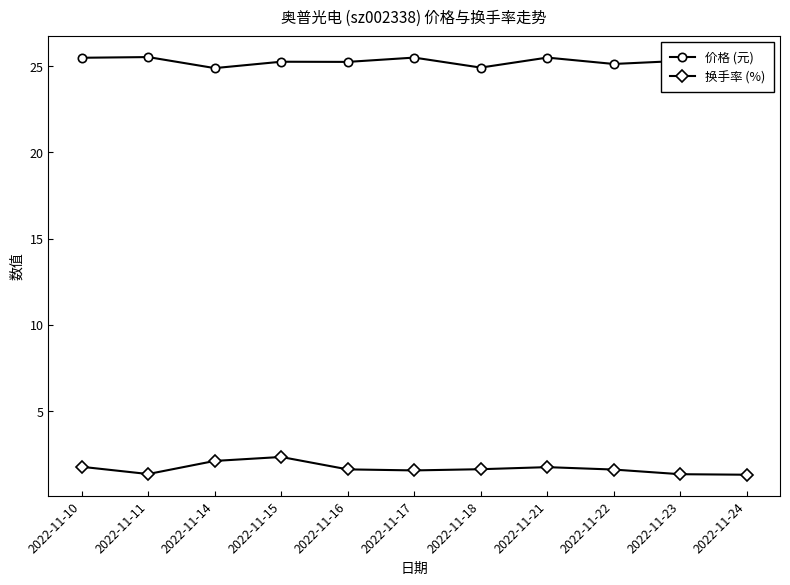

Which series has the largest total across all categories?

价格 (元)